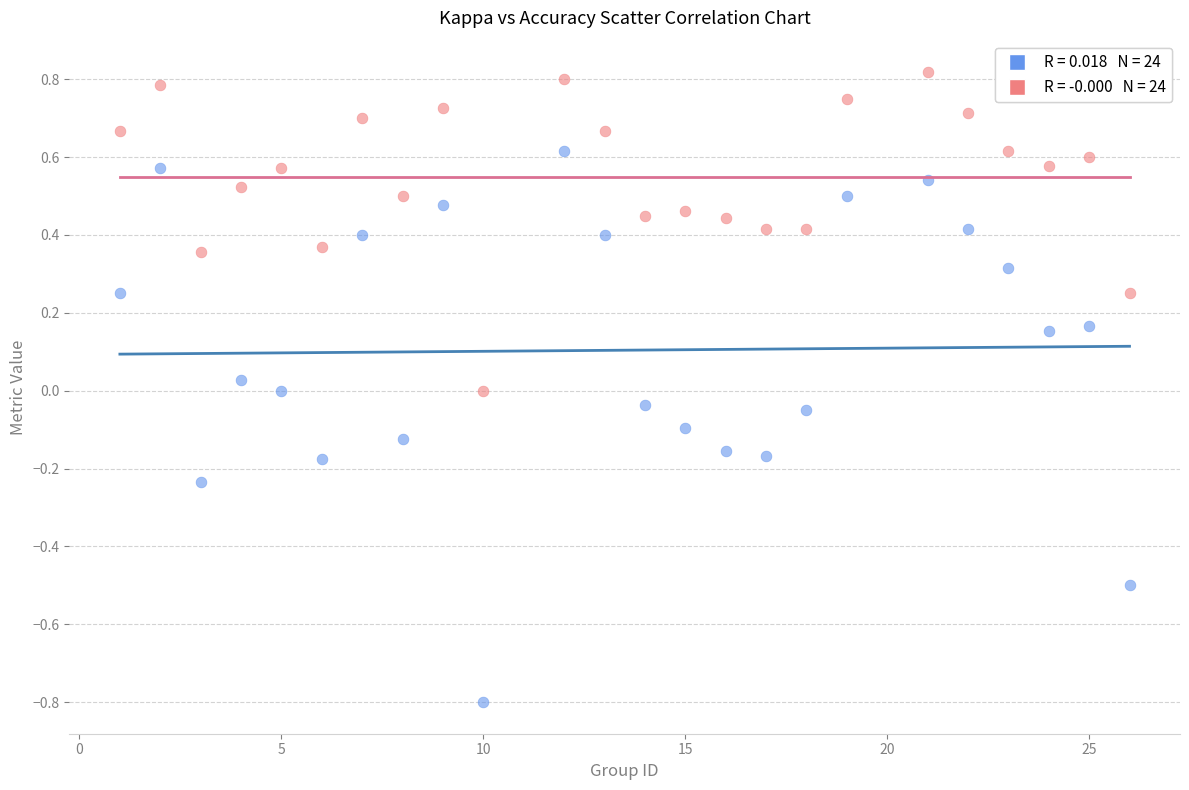

Across all data points, what is the range of Y values (max minus min)?

1.6